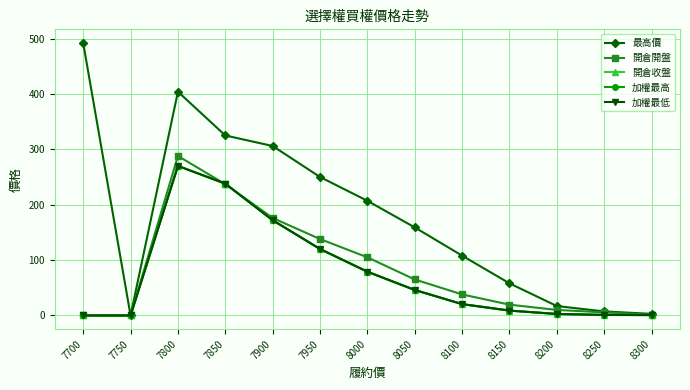

Reading right to left, what are all the values shown in this chart?

最高價: 8300=2.9	8250=7.3	8200=17.0	8150=58.0	8100=108.0	8050=159.0	8000=207.0	7950=250.0	7900=306.0	7850=325.0	7800=404.0	7750=0.0	7700=492.0
開倉開盤: 8300=1.3	8250=5.6	8200=10.0	8150=19.5	8100=38.0	8050=65.0	8000=105.0	7950=138.0	7900=176.0	7850=237.0	7800=288.0	7750=0.0	7700=0.0
開倉收盤: 8300=0.7	8250=1.0	8200=2.7	8150=8.8	8100=20.5	8050=46.0	8000=79.0	7950=120.0	7900=172.0	7850=238.0	7800=270.0	7750=0.0	7700=0.0
加權最高: 8300=0.7	8250=1.0	8200=2.7	8150=8.8	8100=20.5	8050=46.0	8000=79.0	7950=120.0	7900=172.0	7850=238.0	7800=270.0	7750=0.0	7700=0.0
加權最低: 8300=0.7	8250=1.0	8200=2.7	8150=8.8	8100=20.5	8050=46.0	8000=79.0	7950=120.0	7900=172.0	7850=238.0	7800=270.0	7750=0.0	7700=0.0